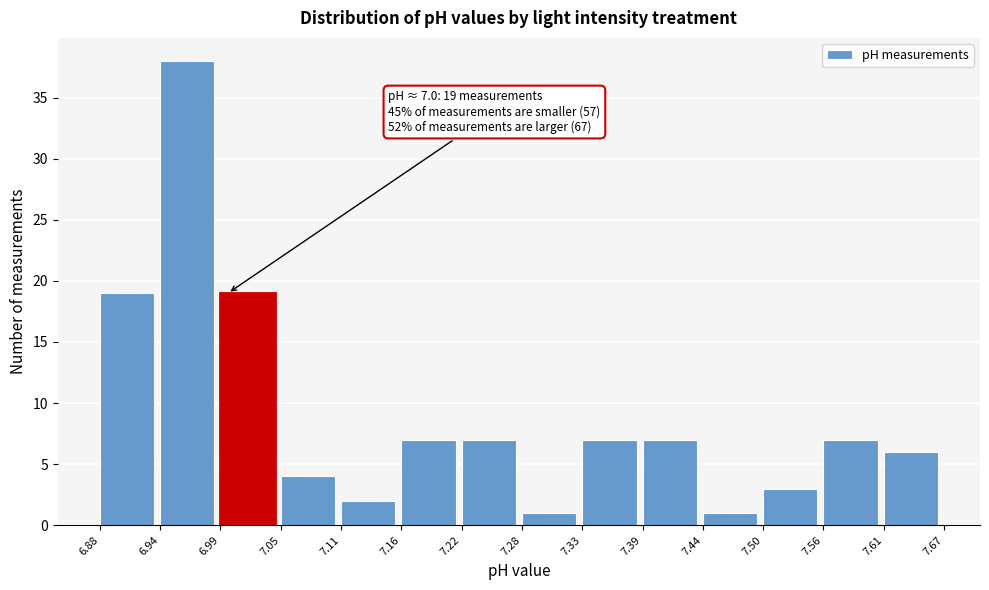

Which range on the x-axis has the tallest bar?

6.94 to 6.99